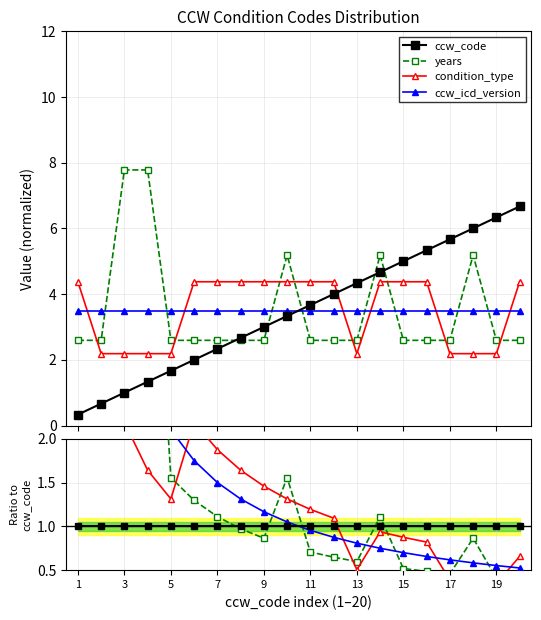

After their last crossing, which series has the higher values: years or ccw_code?

ccw_code